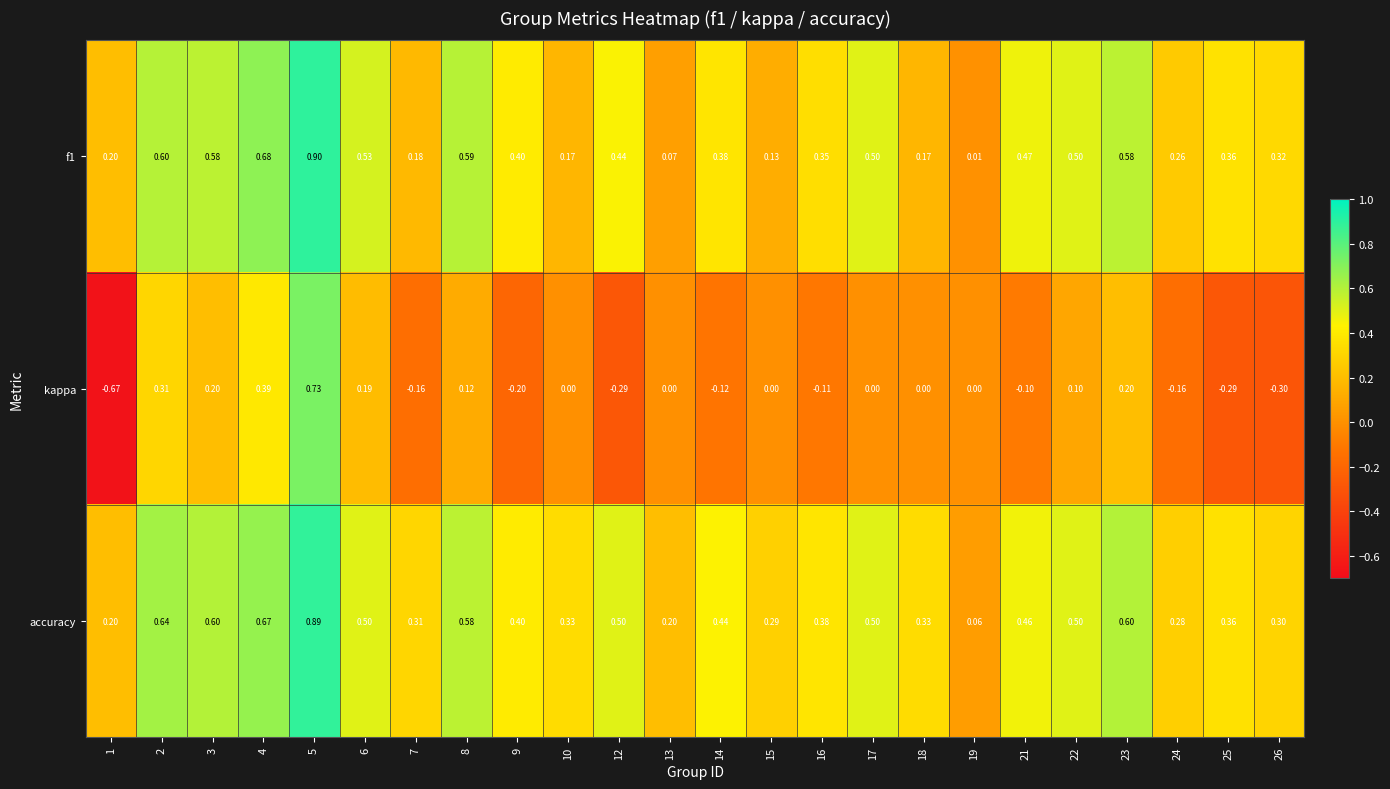

At which category is the sum across all series the highest?

5